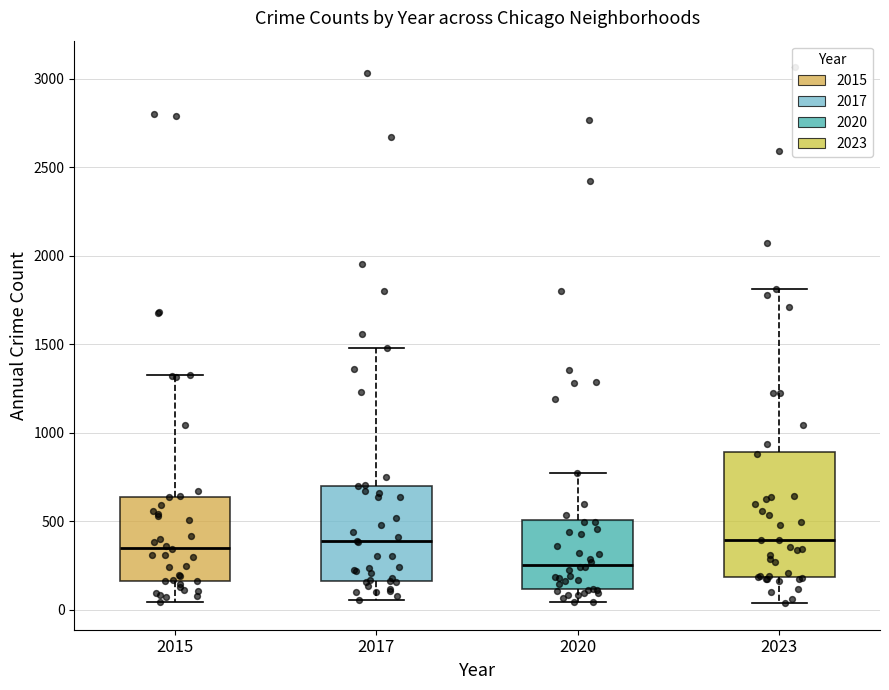

Which box's median line is the lowest?

2020